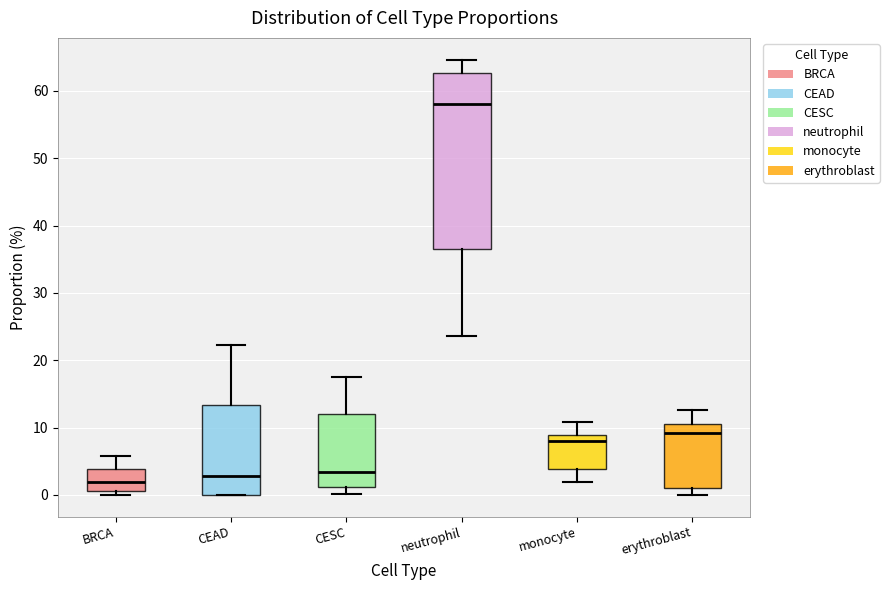

Which box has the highest median line?

neutrophil